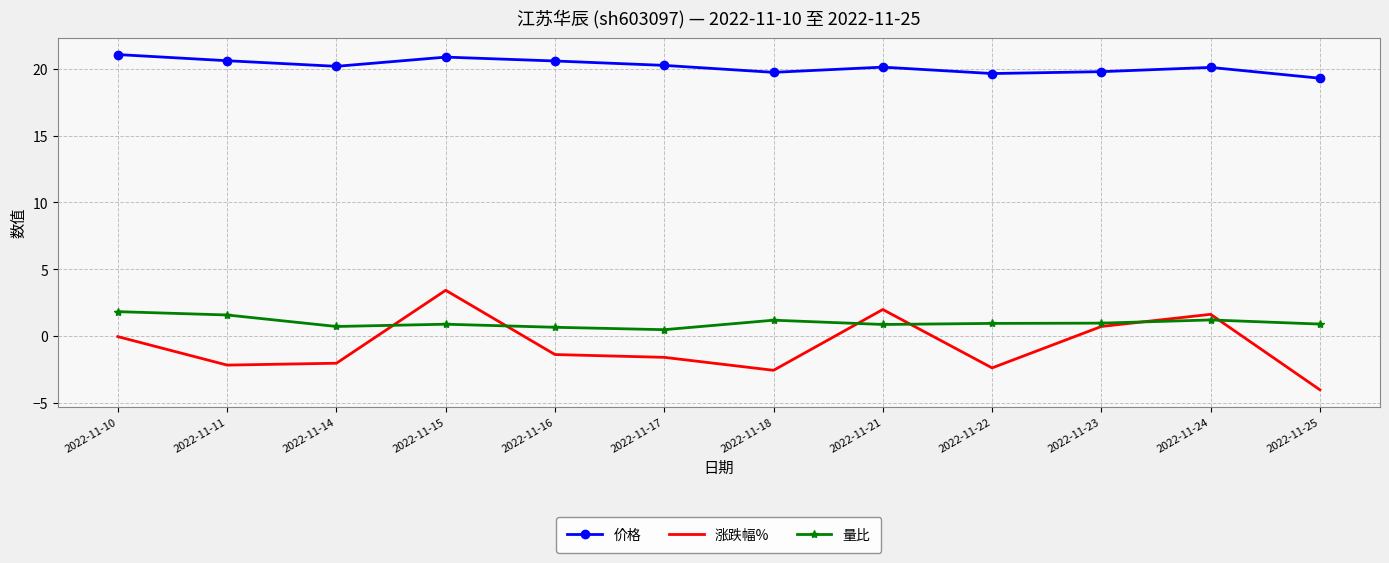

True or false: 涨跌幅% and 价格 intersect in this chart.

False